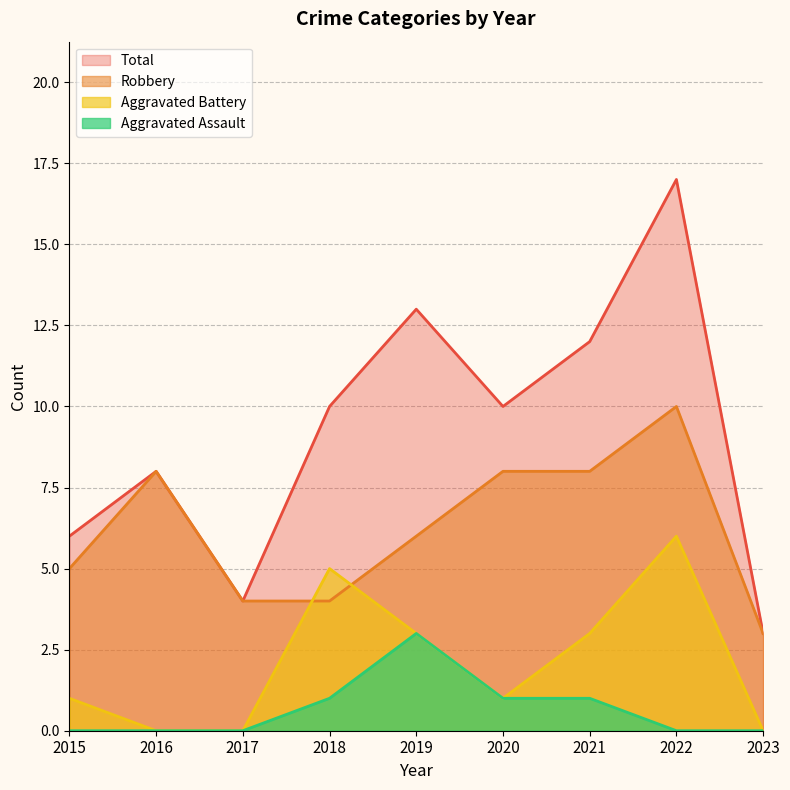

How many lines are shown in the chart?

4